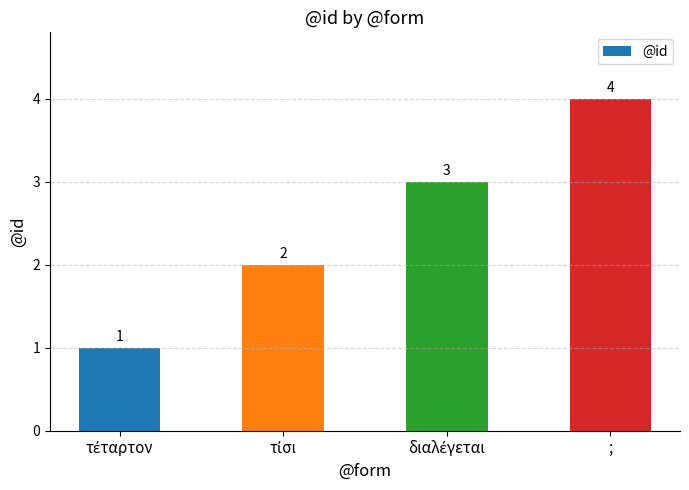

What position from the left is ;?

4